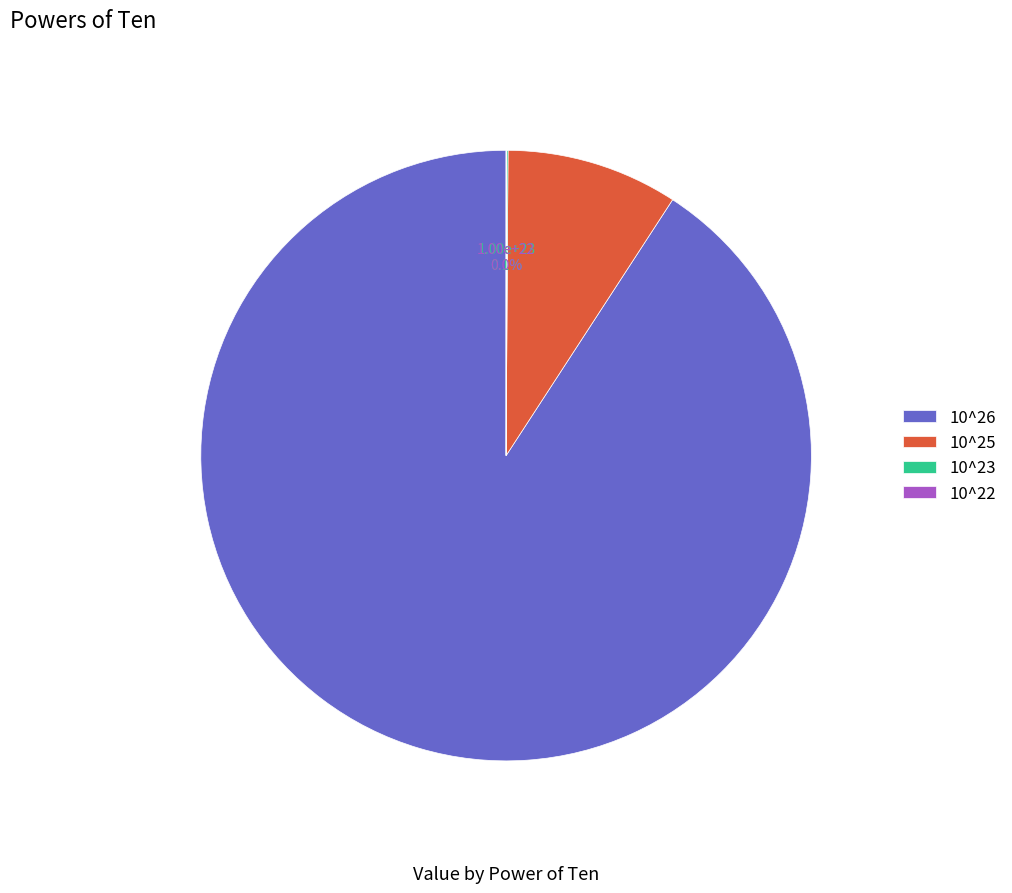

What portion of the pie excludes 10^25?

90.9%